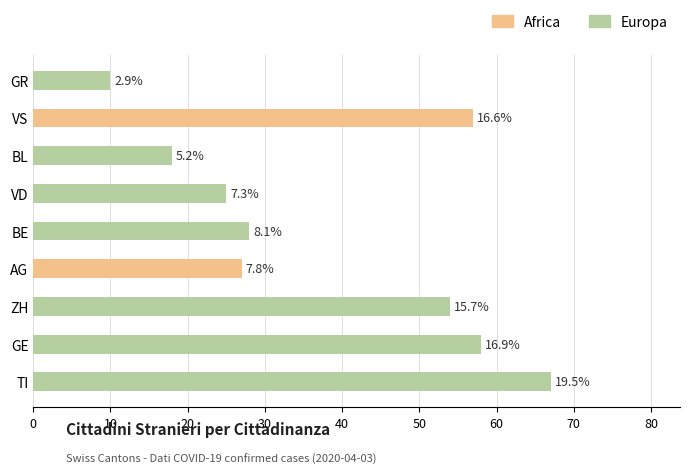

What is the greatest value displayed?

67